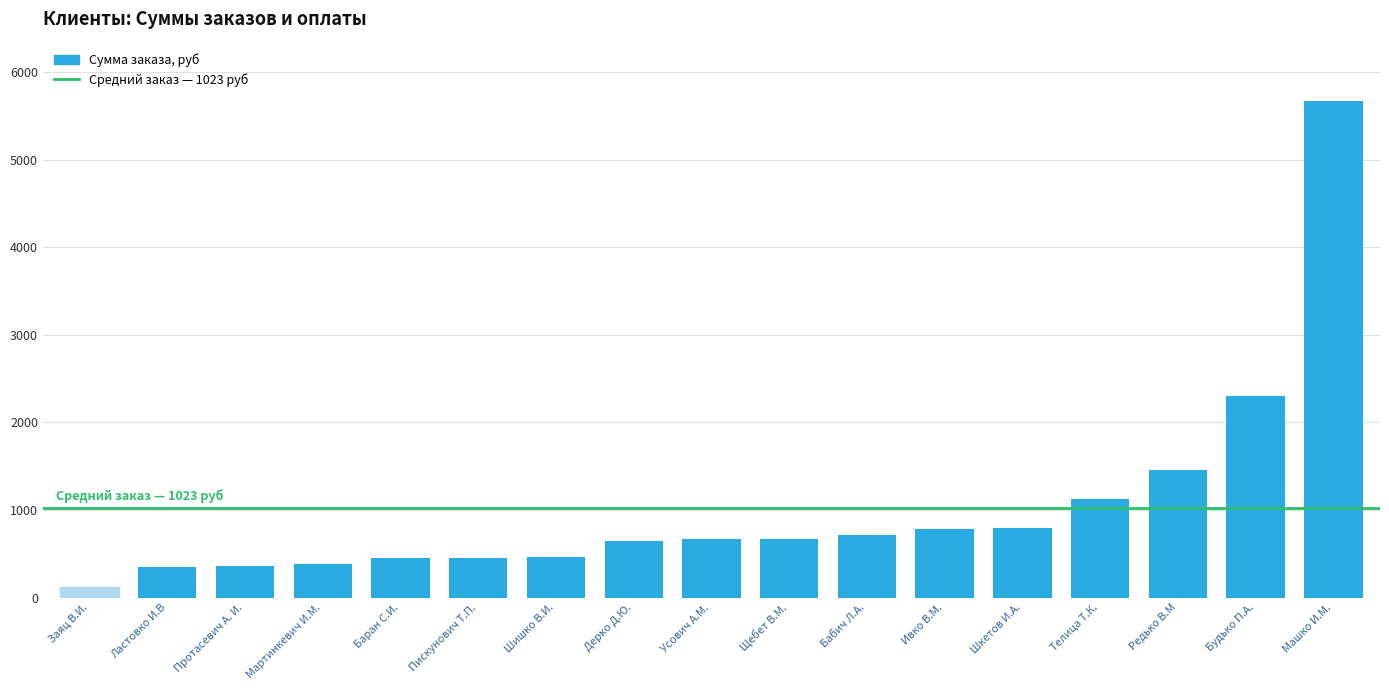

What is the difference between the maximum and second lowest values?

5316